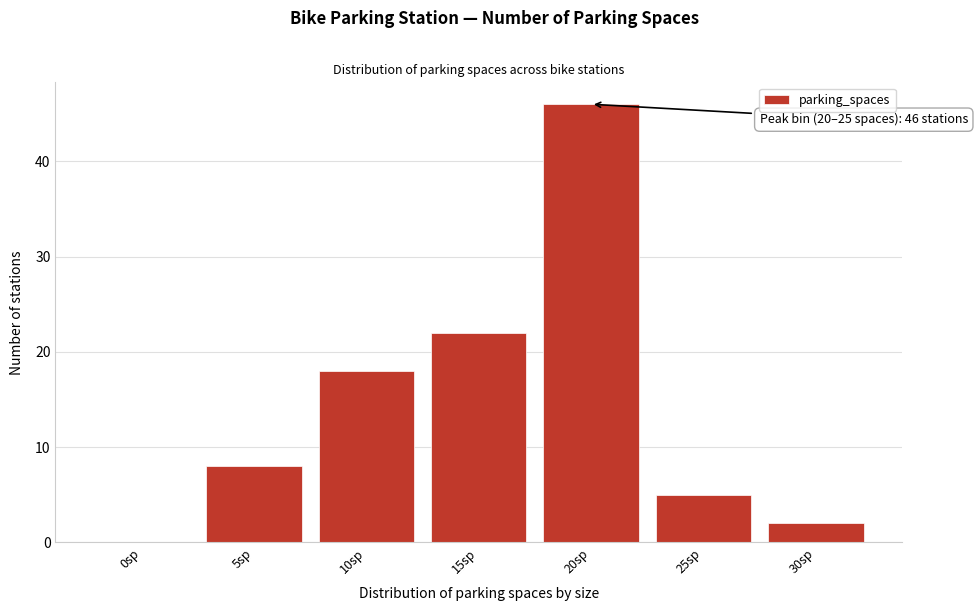

Reading left to right, list all the values displayed in this chart.

0sp=0	5sp=8	10sp=18	15sp=22	20sp=46	25sp=5	30sp=2